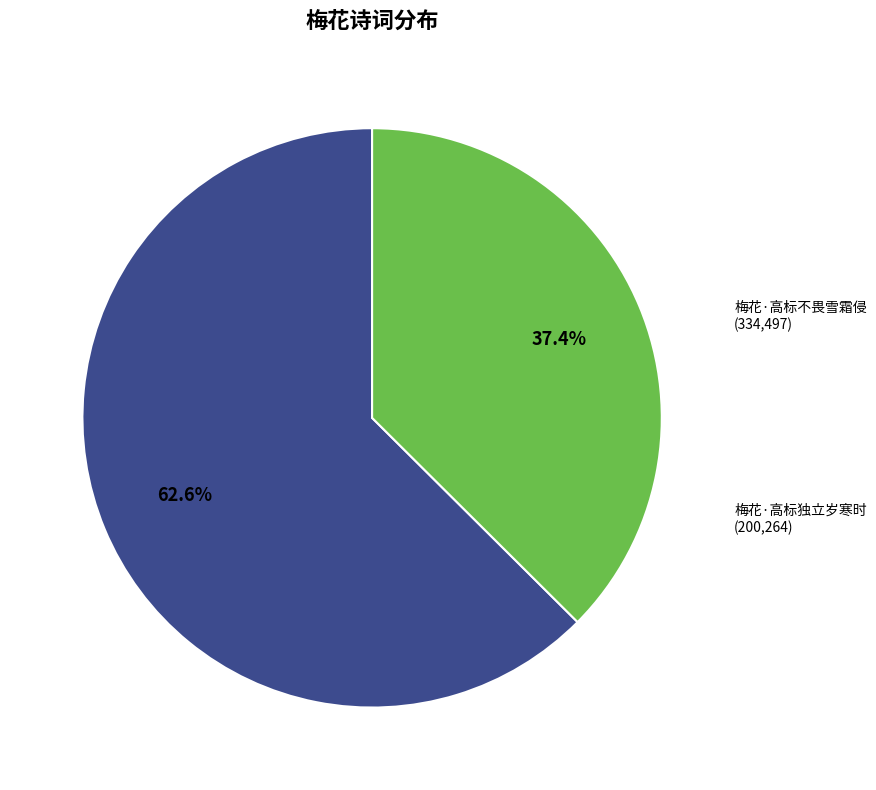

Count the number of slices in the pie.

2